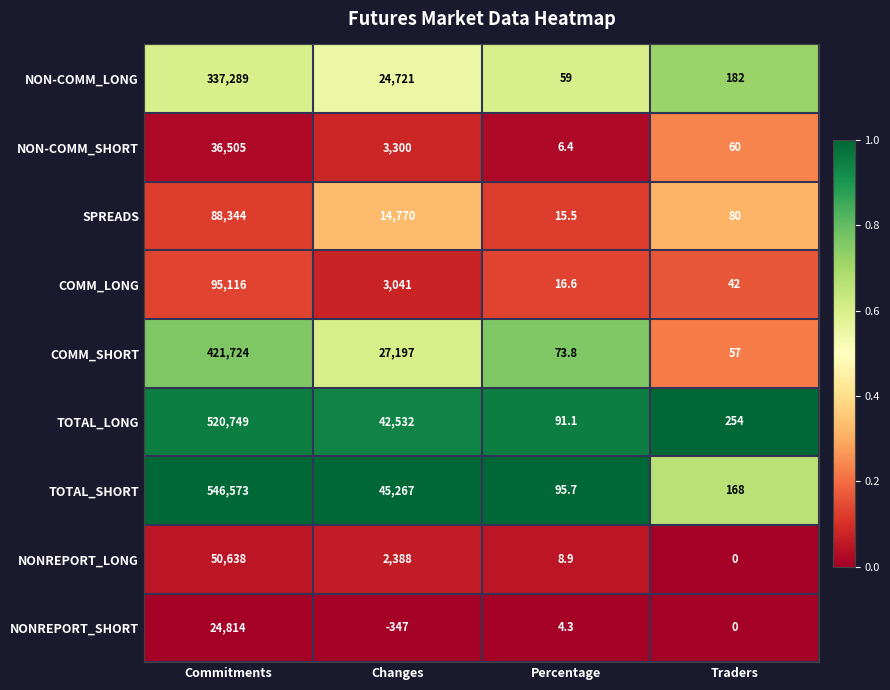

At which category is the sum across all series the highest?

Commitments